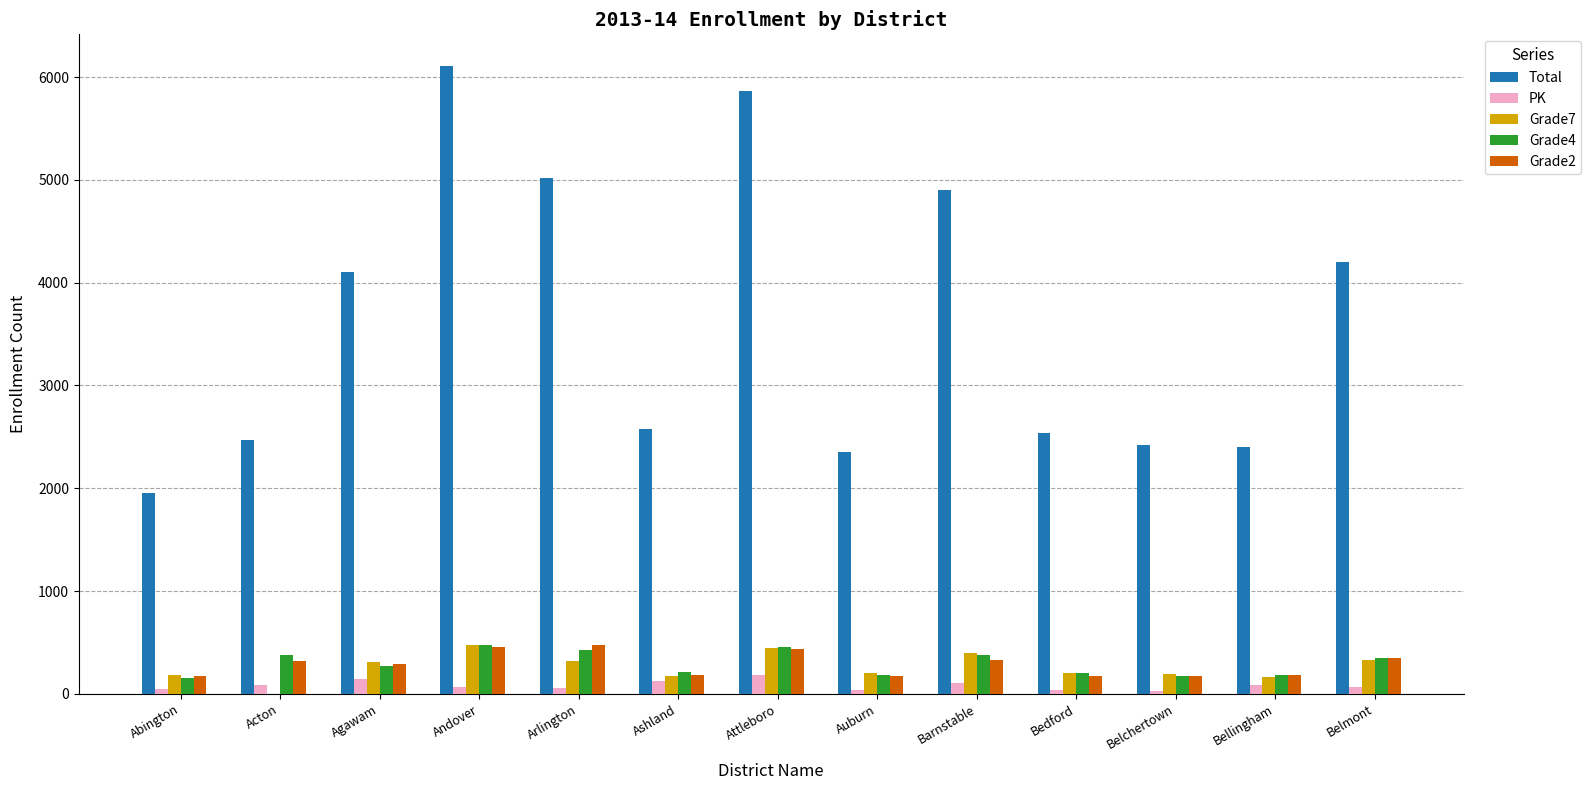

Between Agawam and Andover, which series saw the biggest shift?

Total